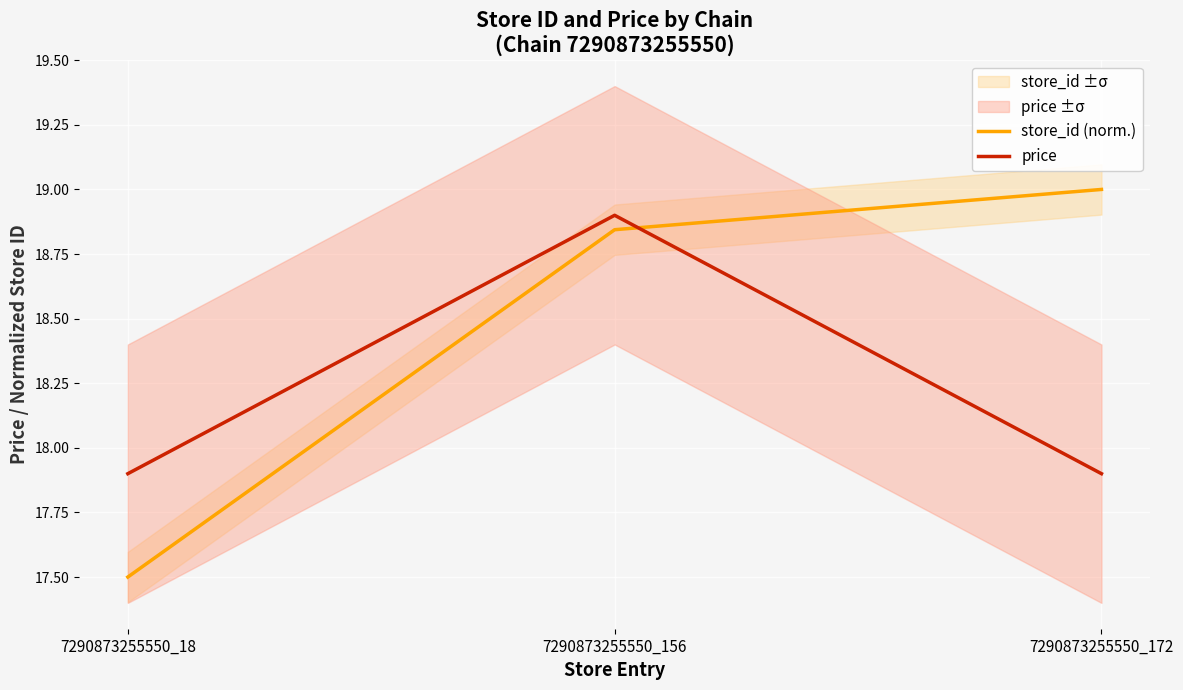

What is the difference between the highest and lowest values at 7290873255550_172?

1.1